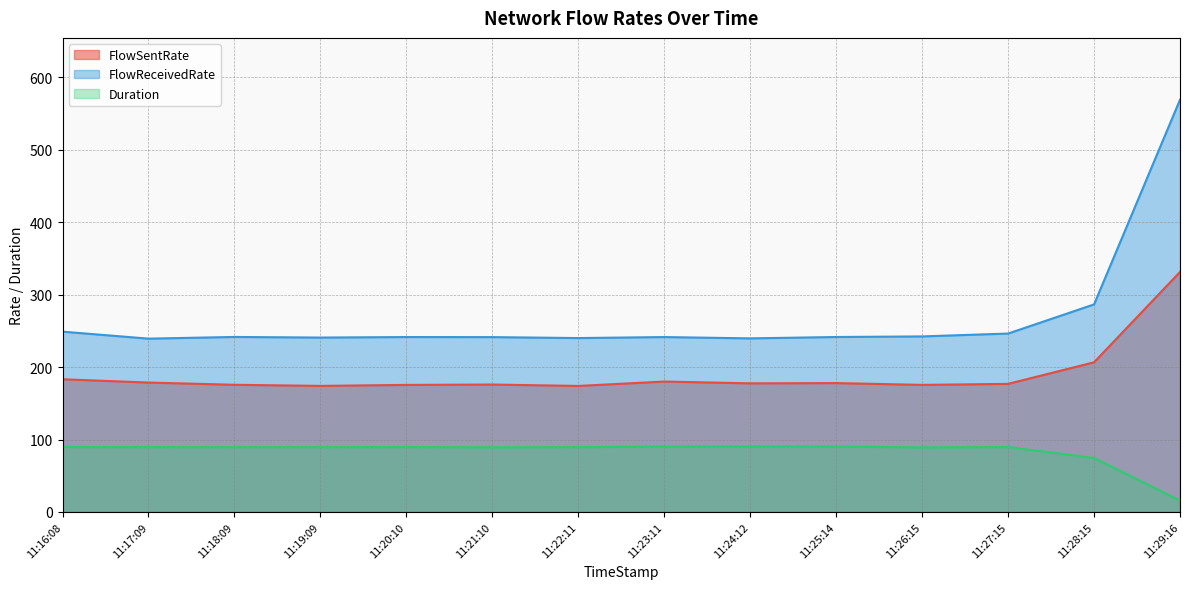

Read the FlowSentRate value at 11:21:10.

175.9